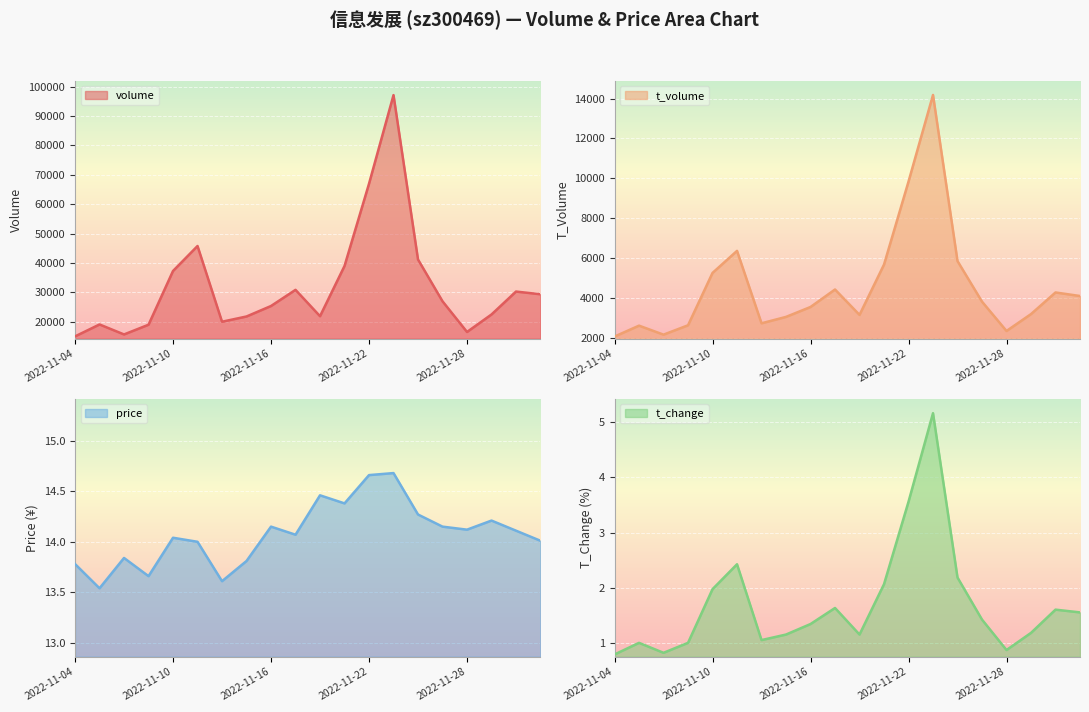

What position from the left is 2022-11-28?

17